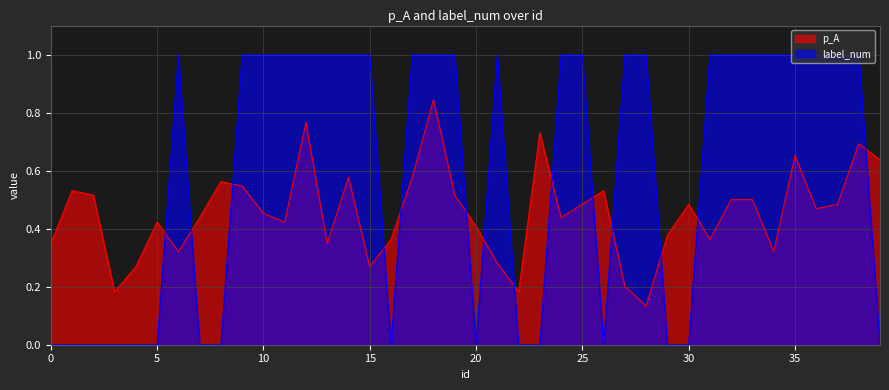

True or false: p_A and label_num cross at least once.

True